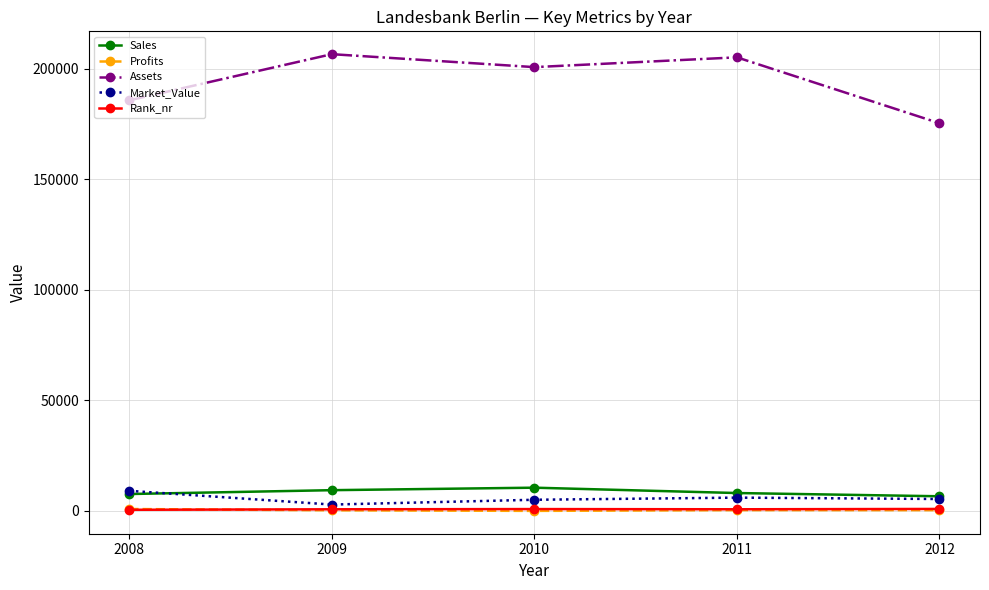

At how many categories does at least one series exceed 38006?

5